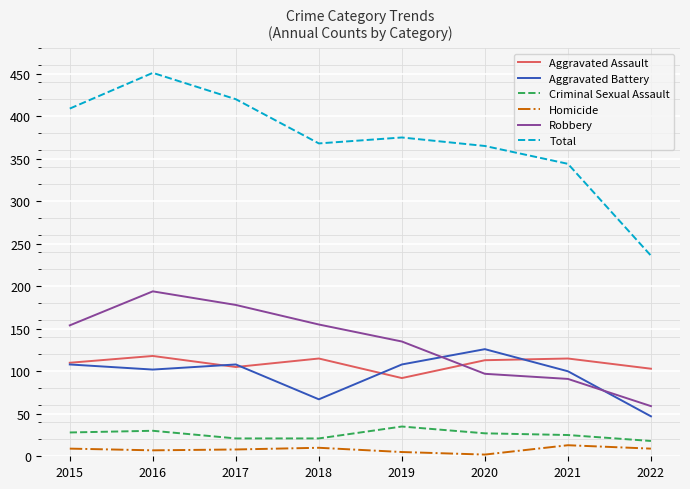

What is the spread (max minus min) of values at 2018?

358